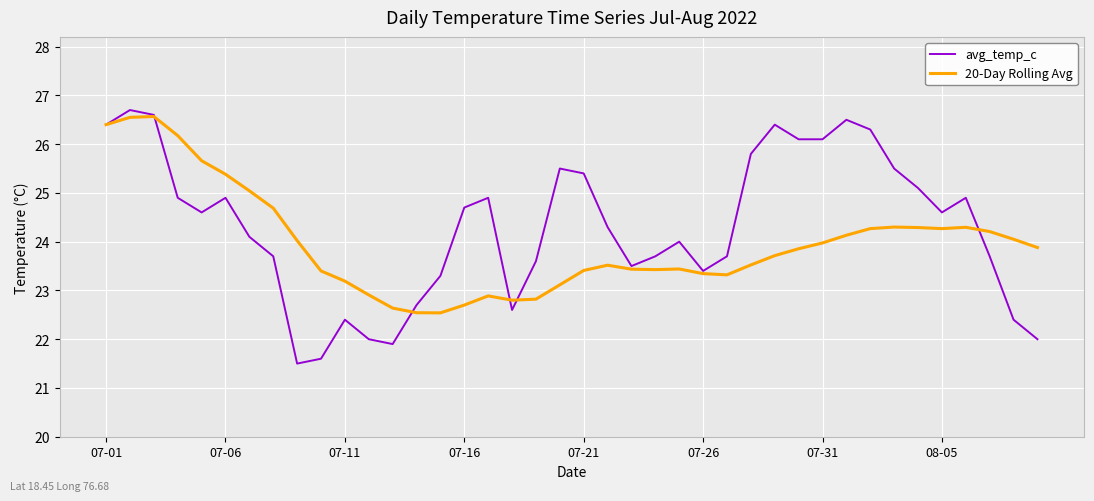

Does the chart have visible grid lines?

Yes